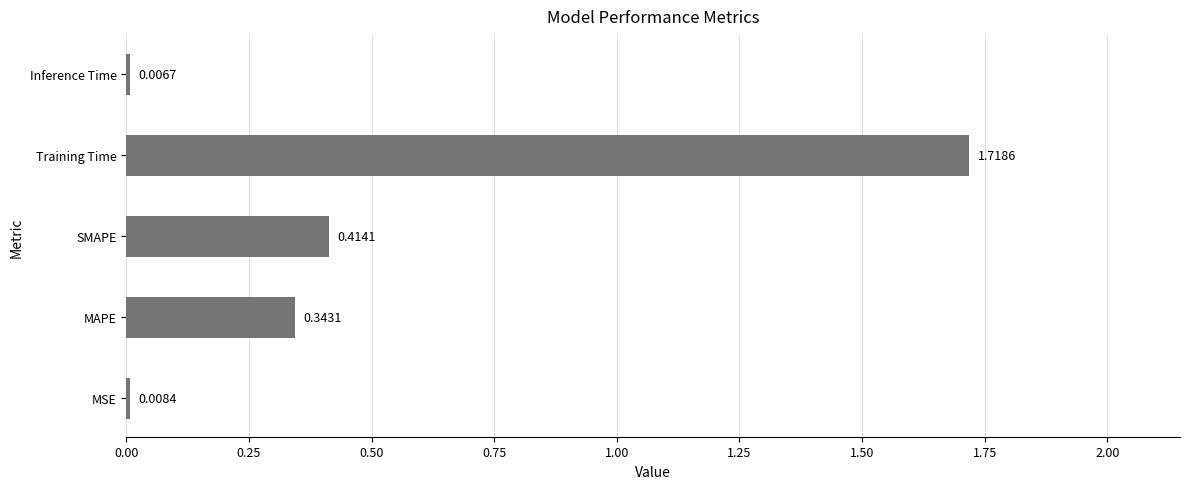

What is the change in value from MAPE to Inference Time?

-0.3